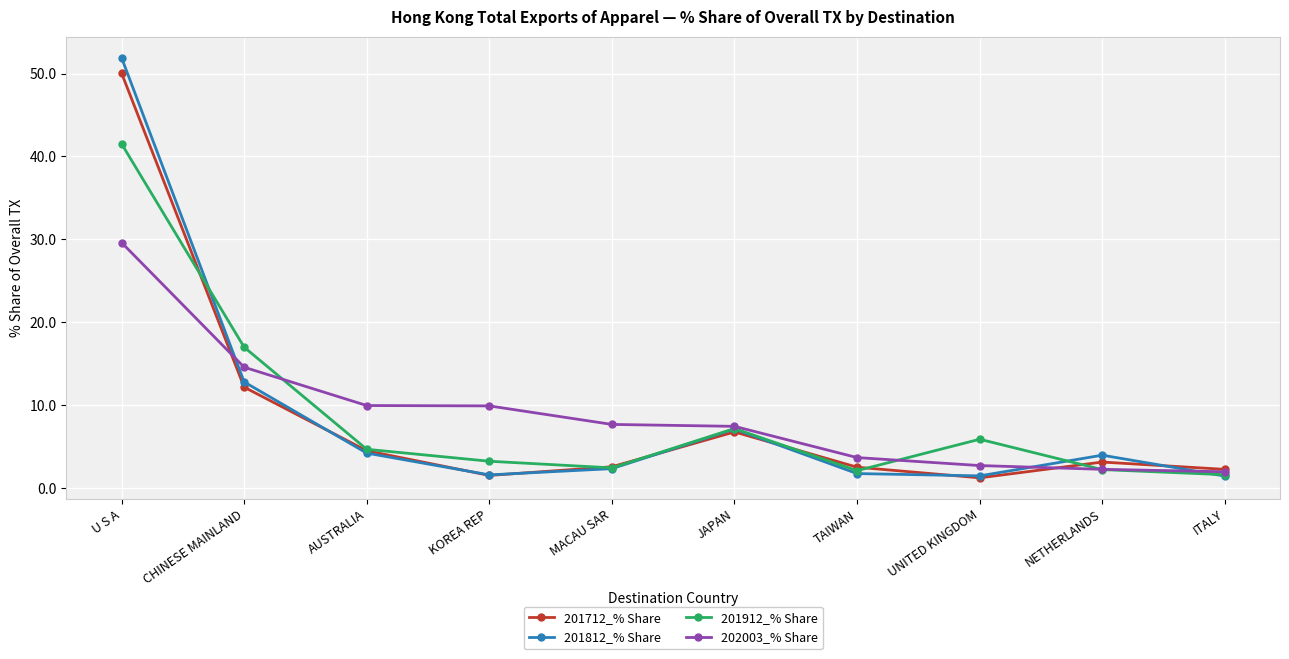

In 201712_% Share, how many points are higher than both neighbors (excluding endpoints)?

2